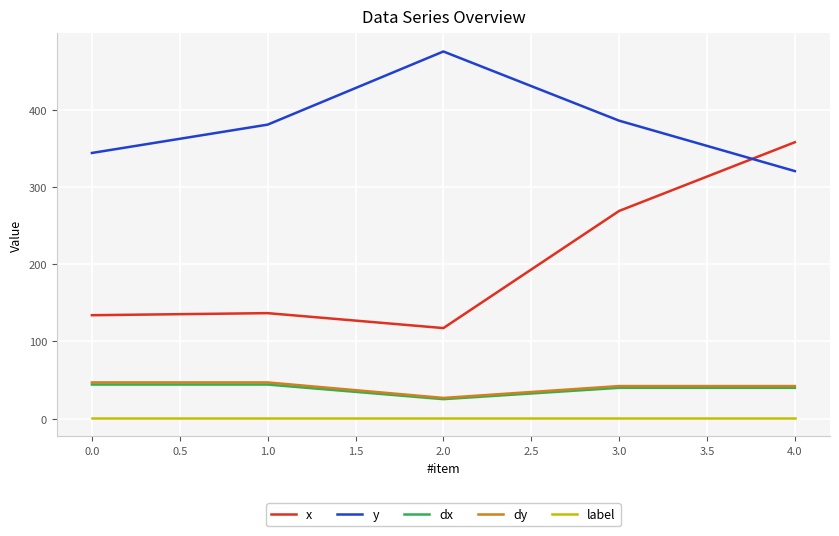

Which series has the largest range (max minus min)?

x